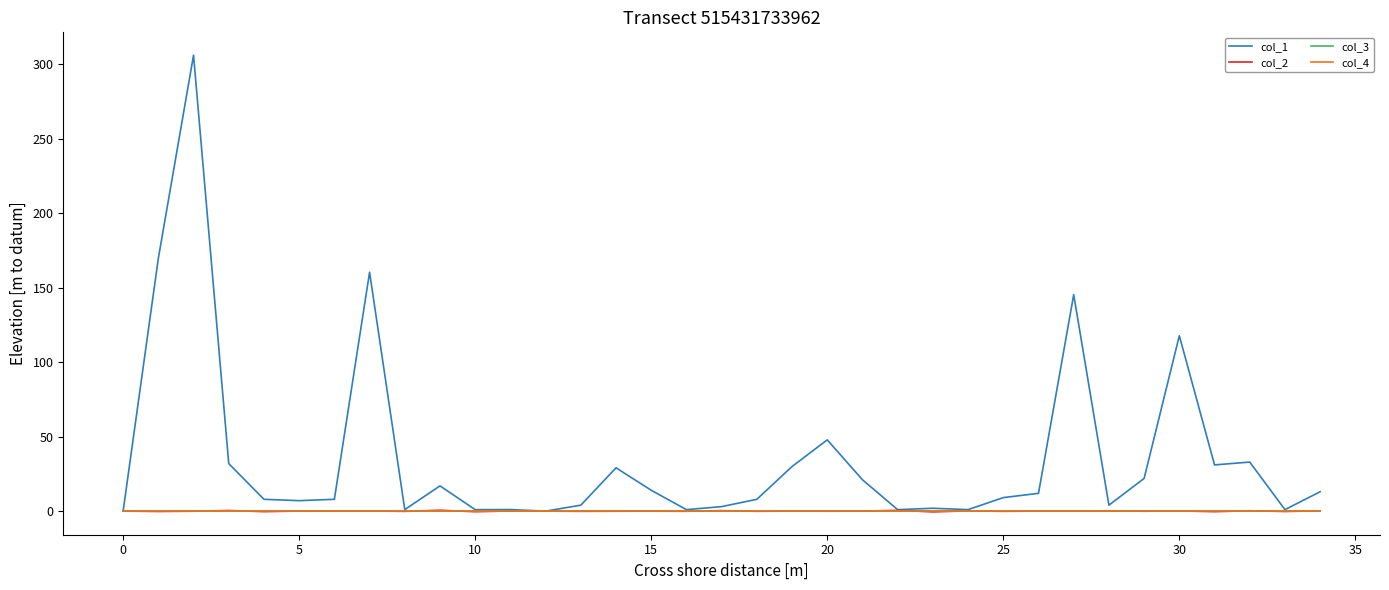

Is this an area chart (filled region under the line)?

No